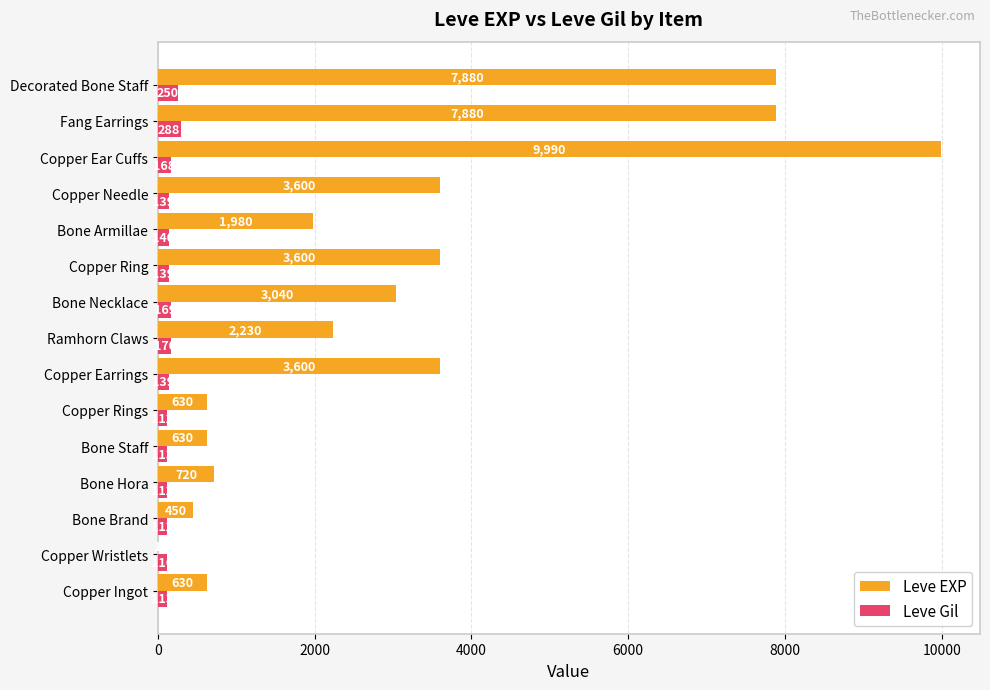

Which category has the highest value across all series?

Copper Ear Cuffs